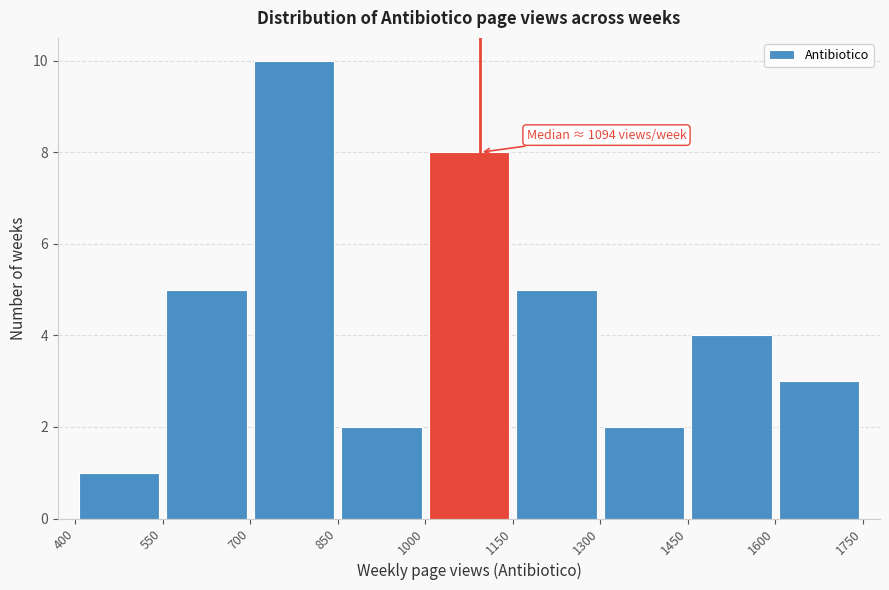

Over which range of the x-axis is the bar tallest?

700 to 850